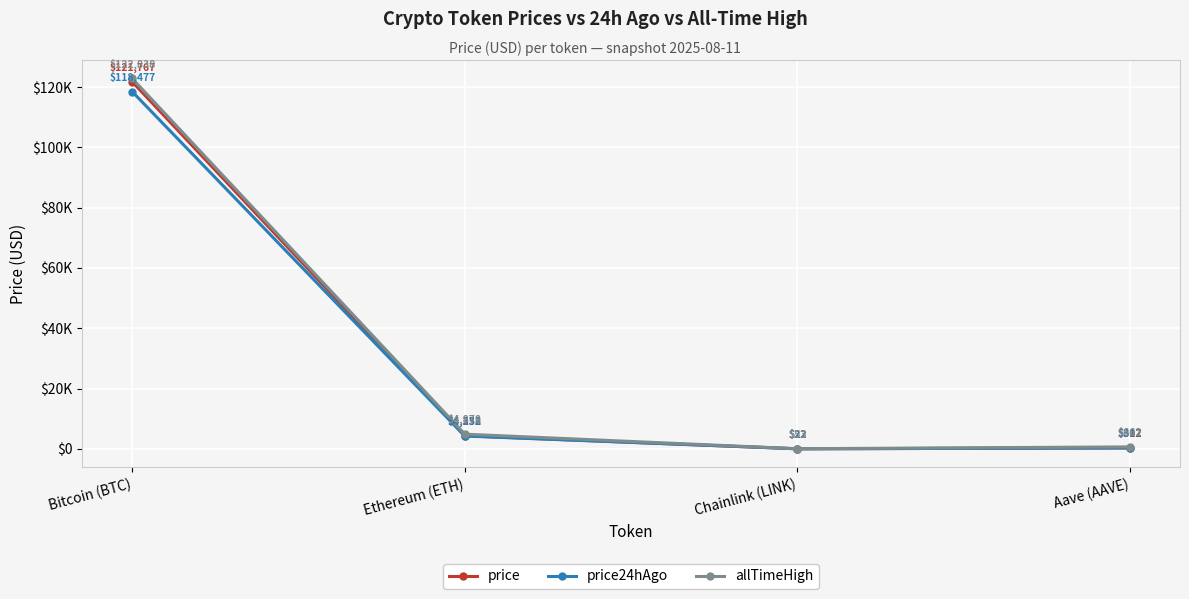

Which series has the largest range (max minus min)?

allTimeHigh